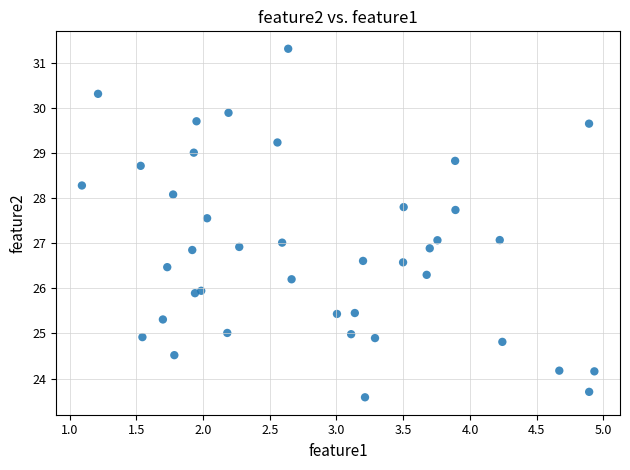

What is the range of X values (max minus min)?

3.8